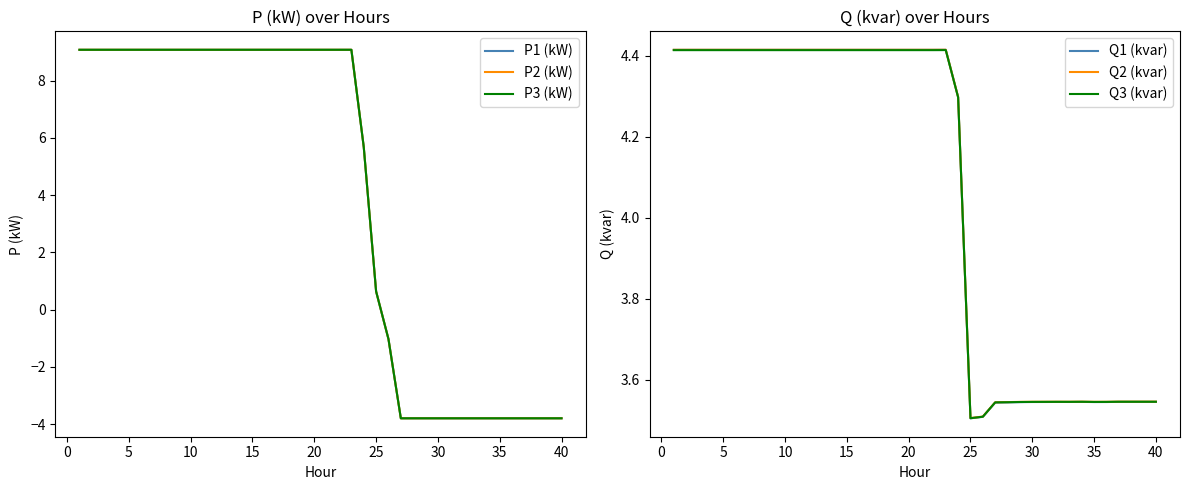

What is the minimum value for P3 (kW)?

-3.8